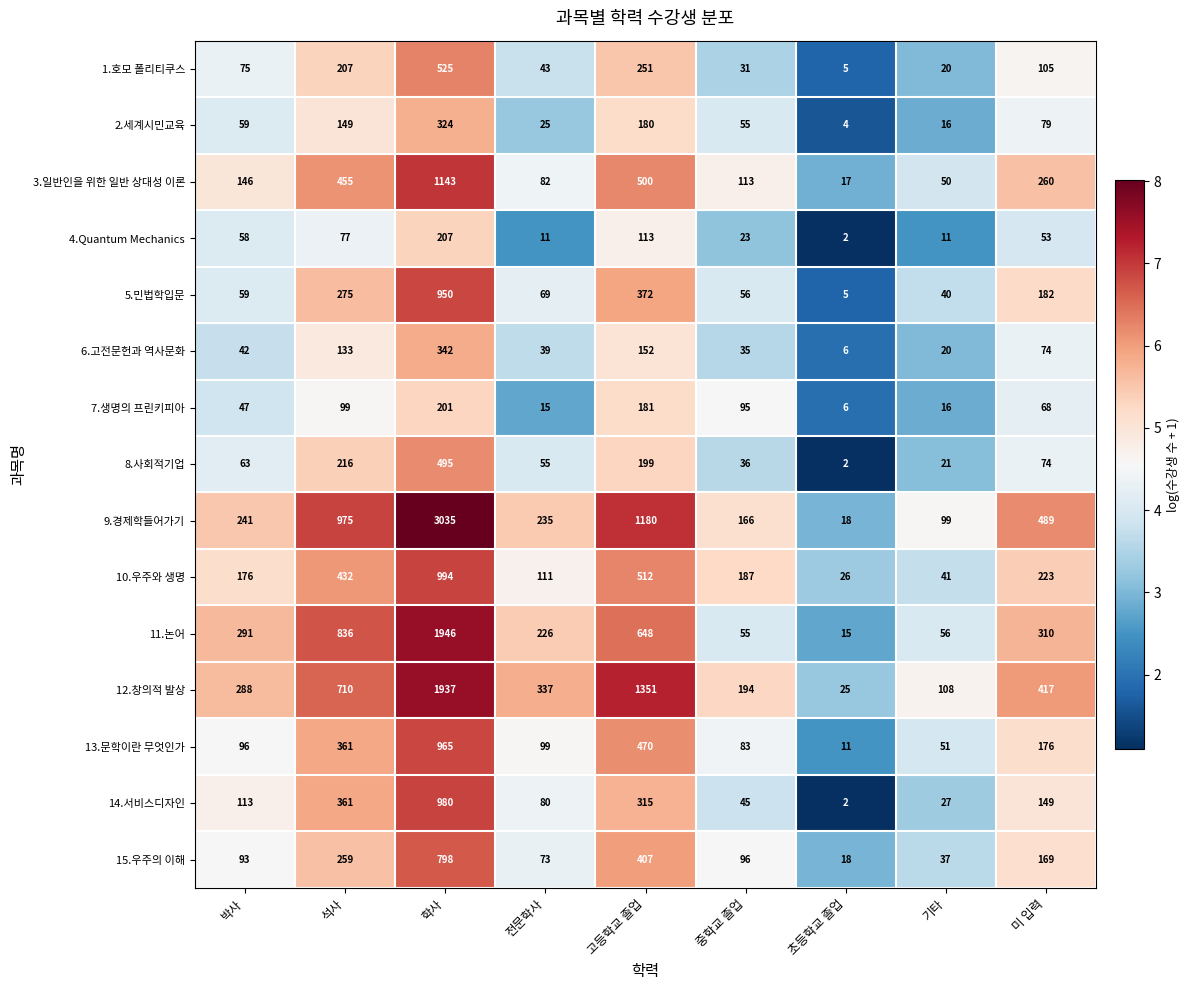

Where does the 10.우주와 생명 series first go above 187?

석사